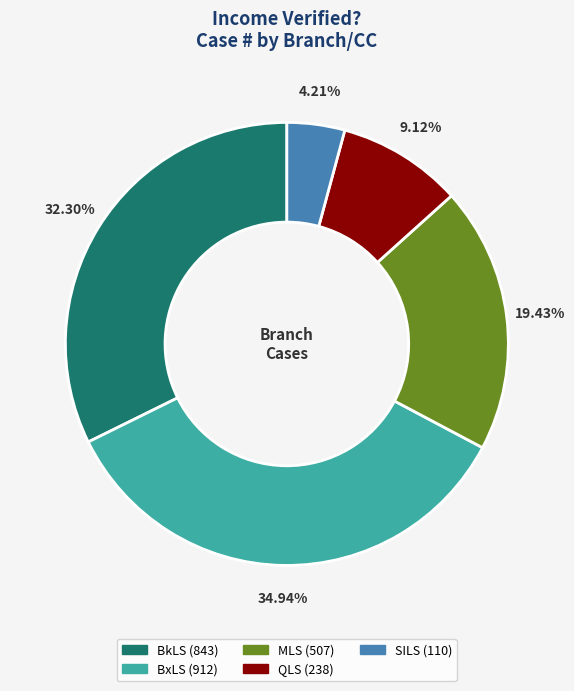

What percentage do SILS and BkLS together represent?

36.5%